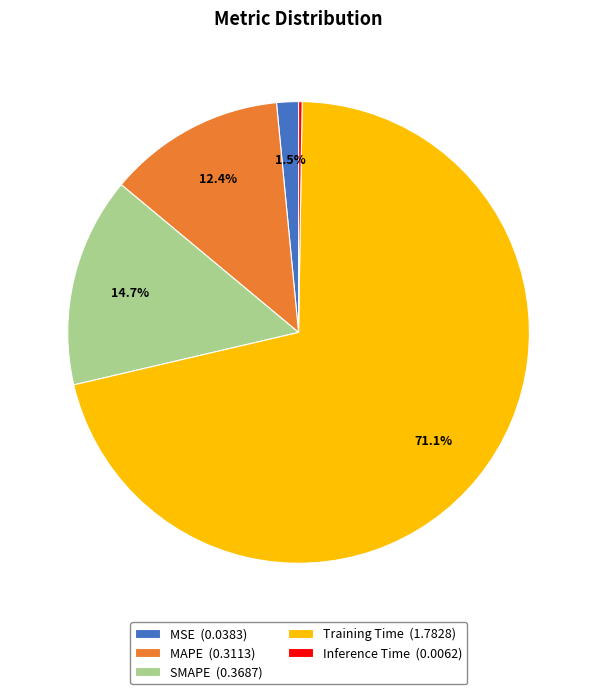

Does Training Time (1.7828) represent more than half of the total?

Yes